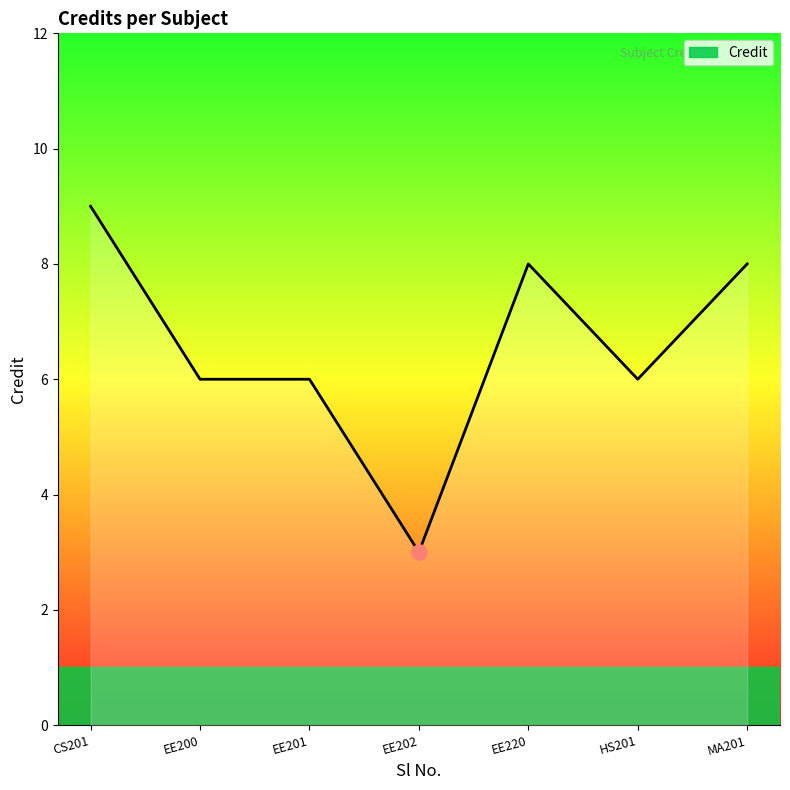

What is the change in value from EE200 to MA201?

+2